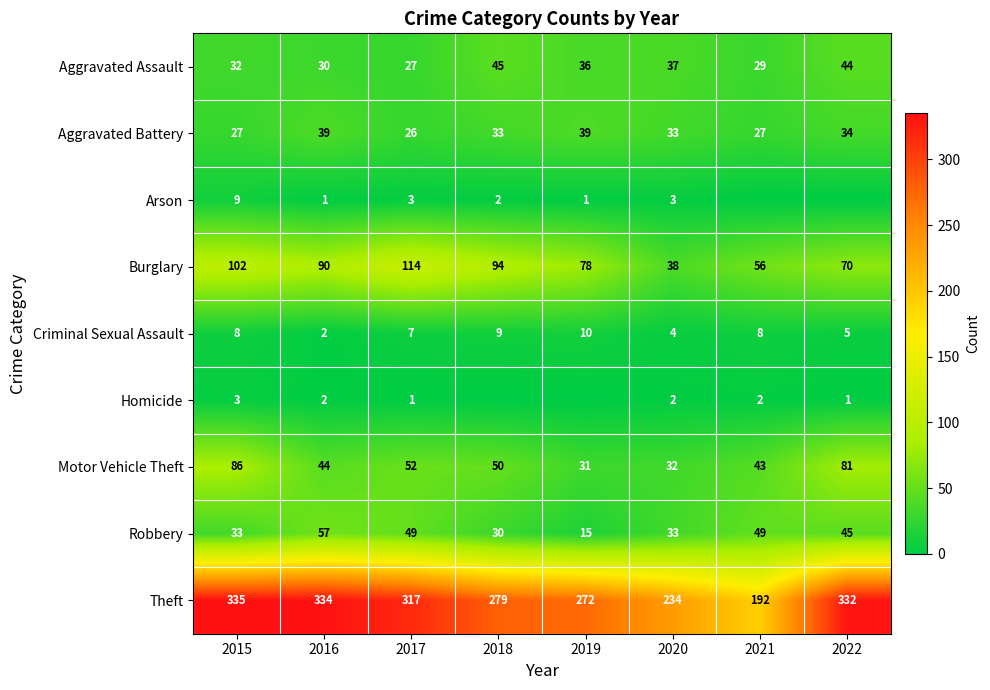

At which category is the sum across all series the highest?

2015